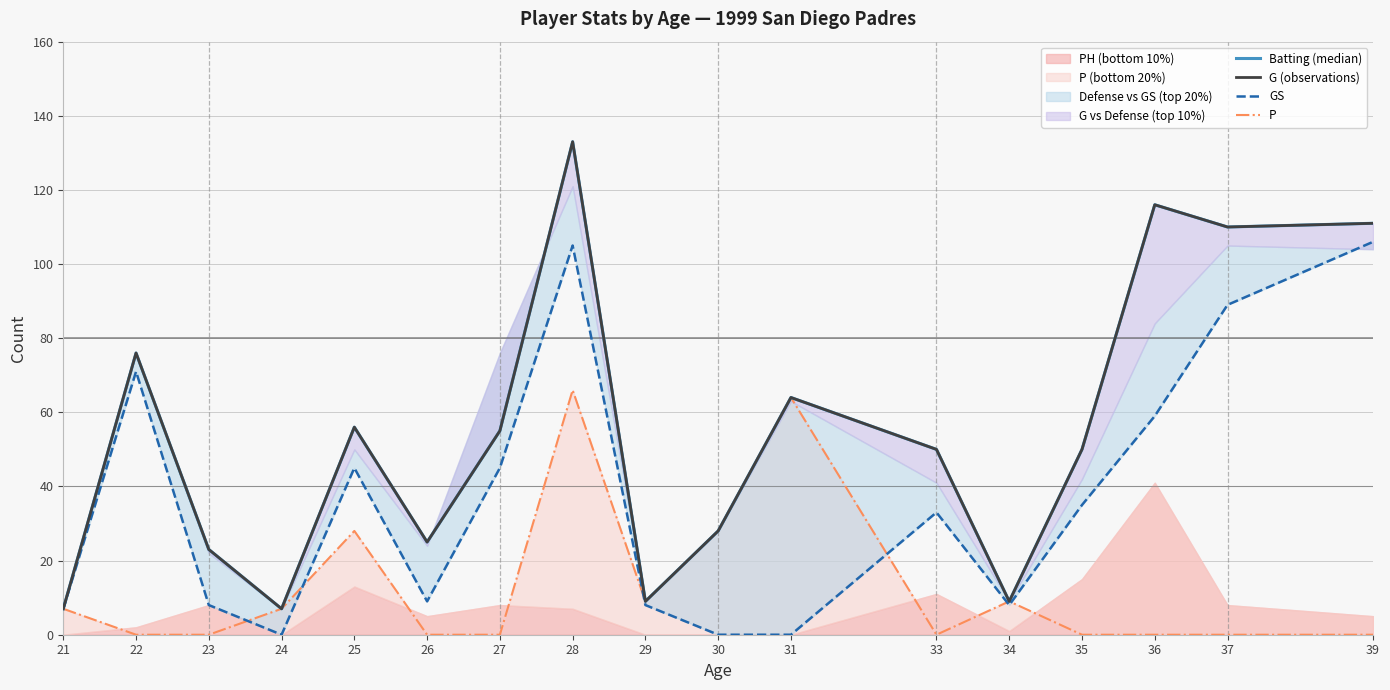

The P series shows 0 at 26. True or false?

True